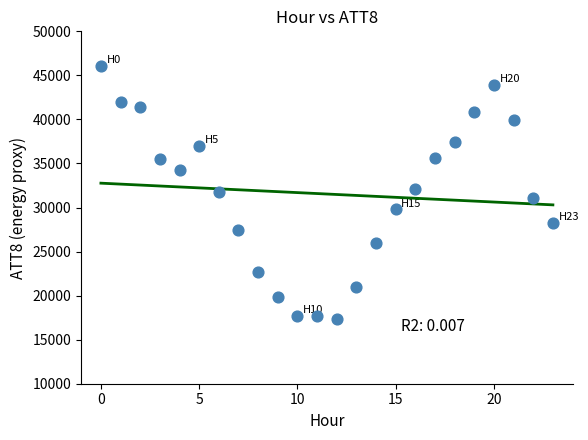

What is the range of Y values (max minus min)?

28800